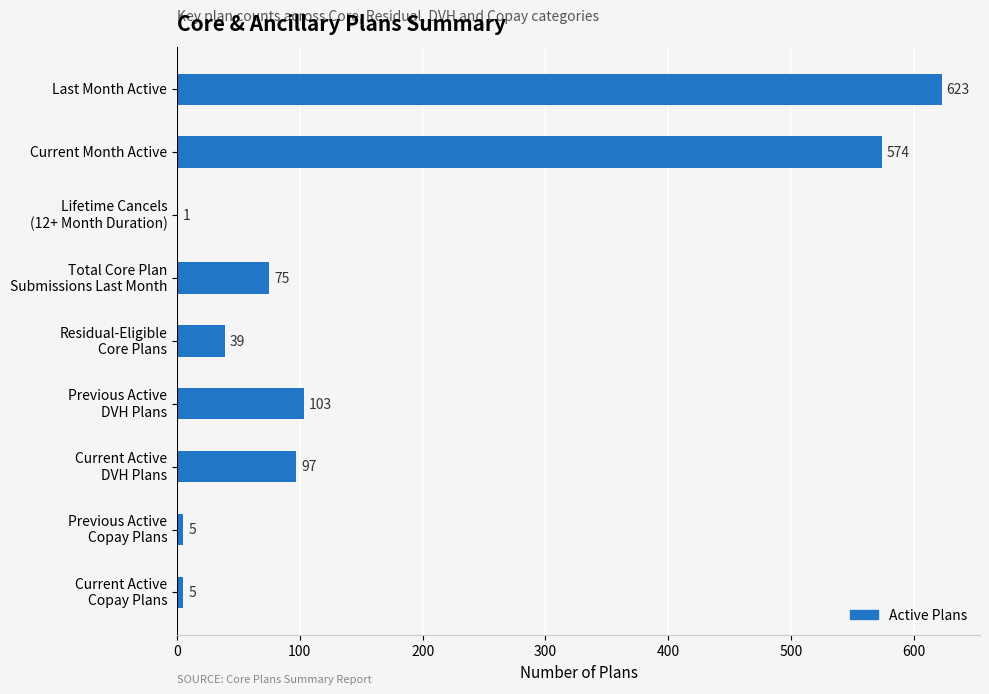

The value at Current Month Active is 574. True or false?

True